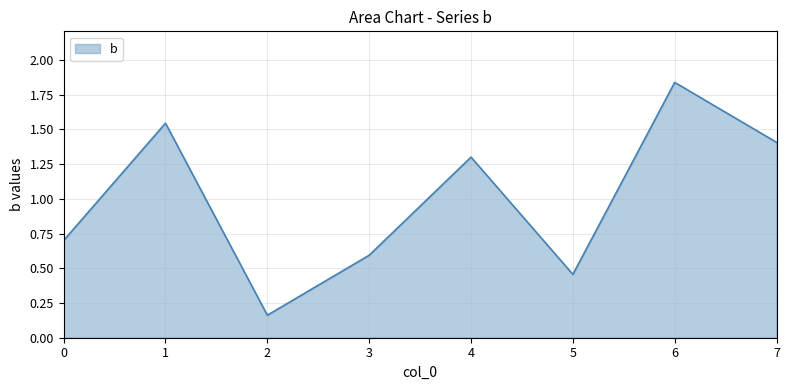

Between 2 and 3, which is larger?

3